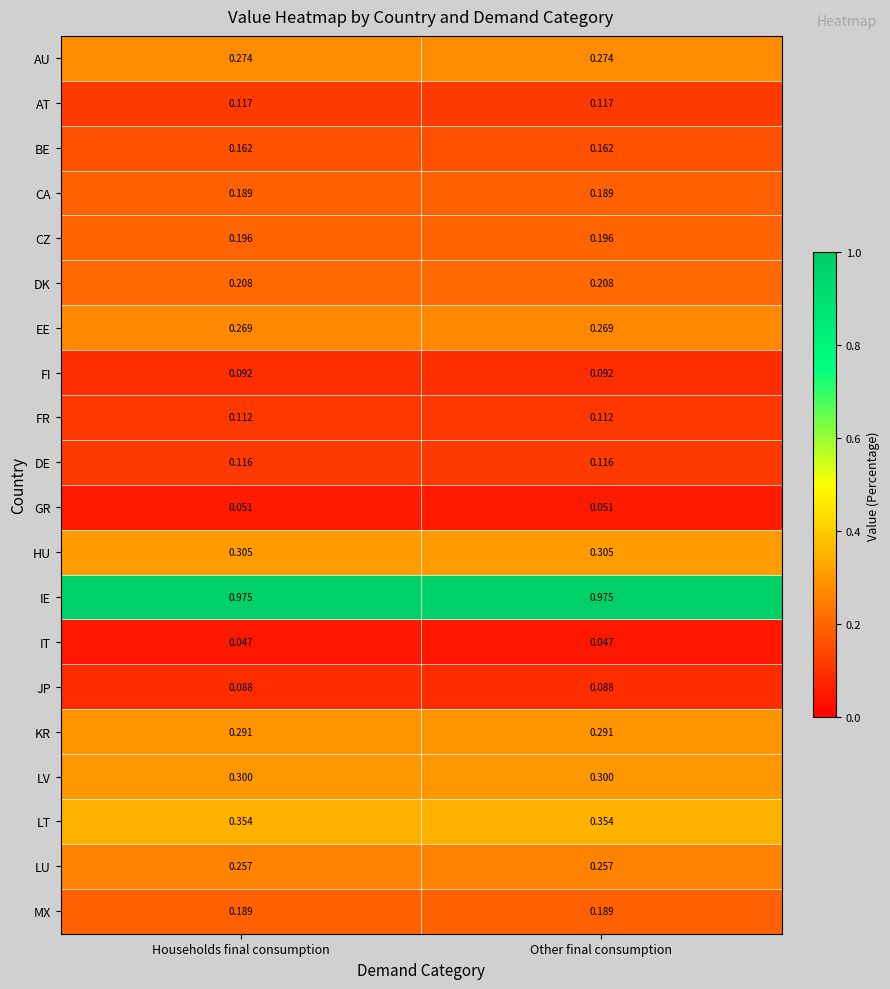

Is the value of LU at Other final consumption greater than the value of JP at Households final consumption?

Yes